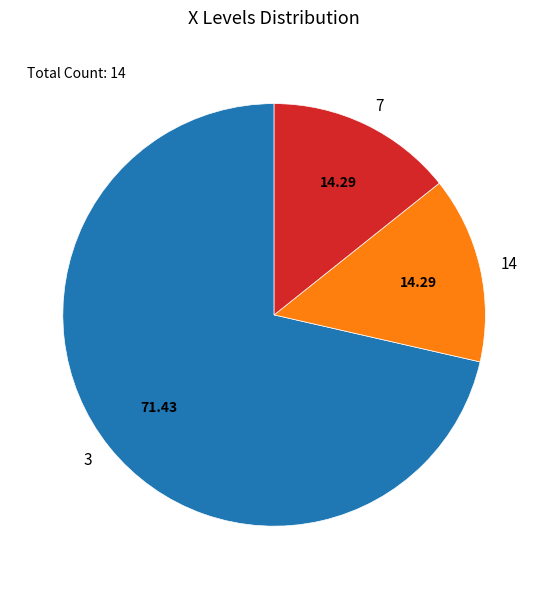

Is there any slice that represents more than half of the pie?

Yes